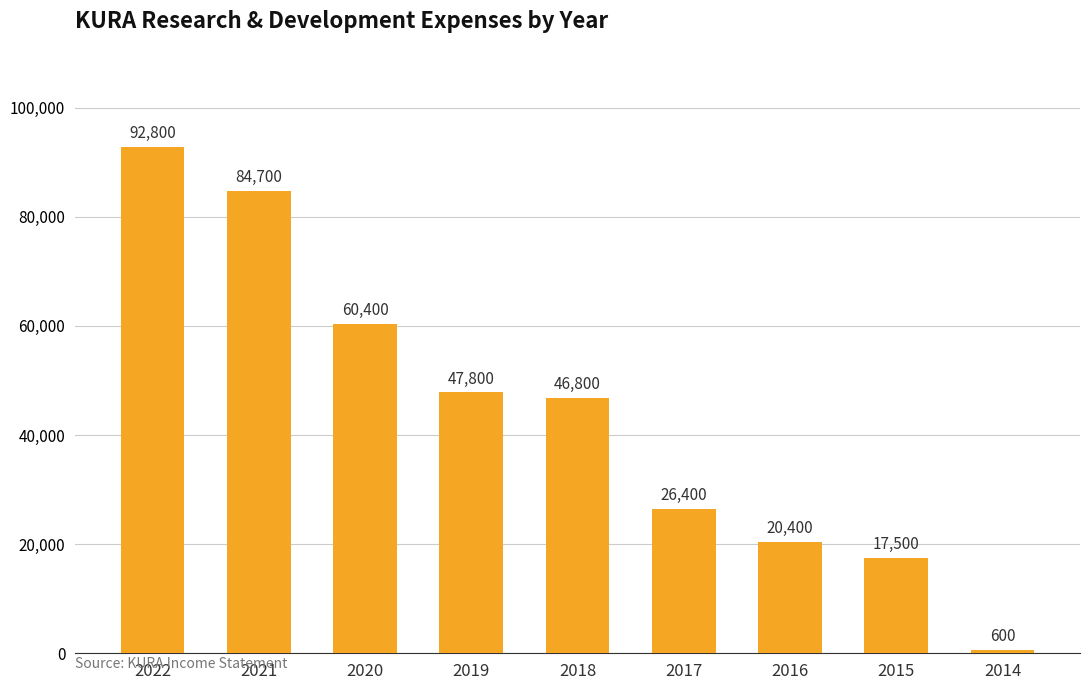

Reading left to right, extract all data points from this chart.

2022=92800	2021=84700	2020=60400	2019=47800	2018=46800	2017=26400	2016=20400	2015=17500	2014=600